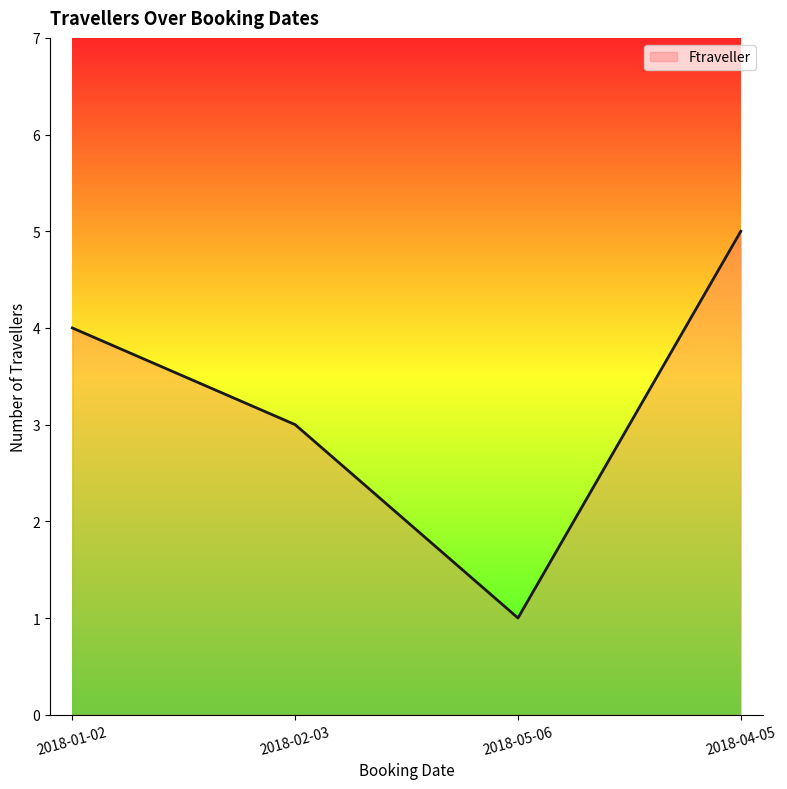

List the labels in order of value, largest first.

2018-04-05, 2018-01-02, 2018-02-03, 2018-05-06